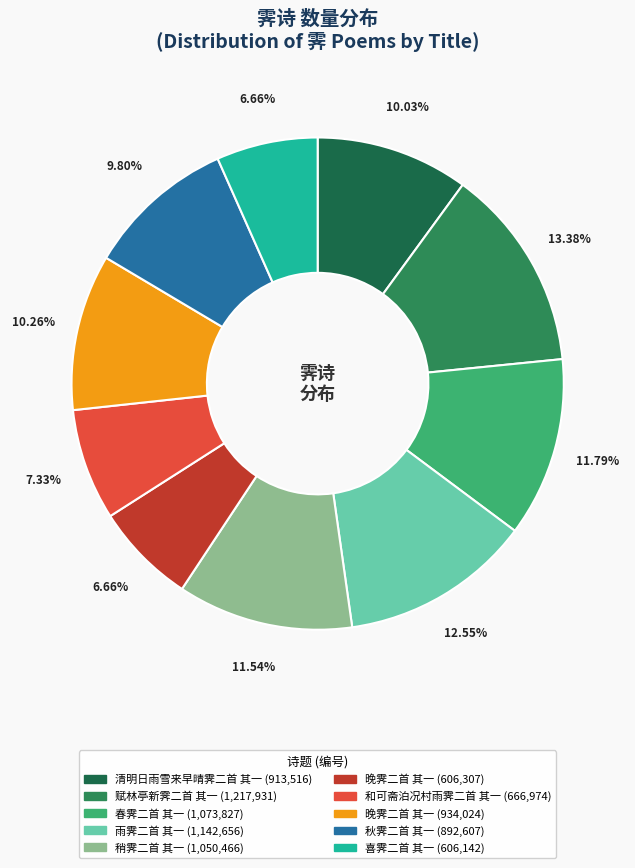

Count the number of slices in the pie.

10